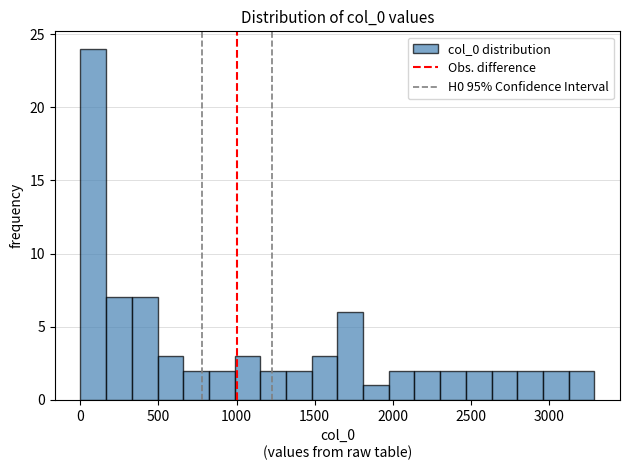

Around what value on the x-axis is the tallest bar? Give the approximate position of its centre, as read against the axis.

100